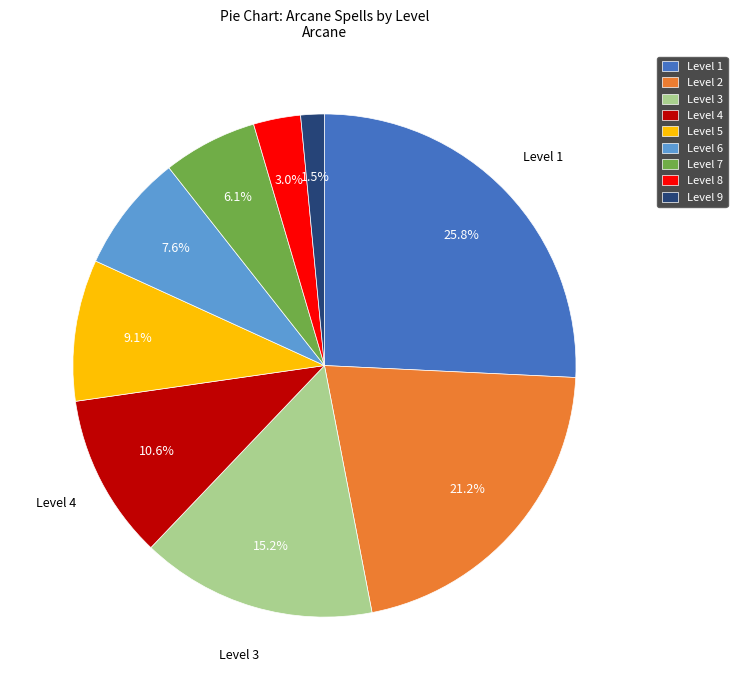

To the nearest percent, what is the combined percentage of Level 4 and Level 8?

14%